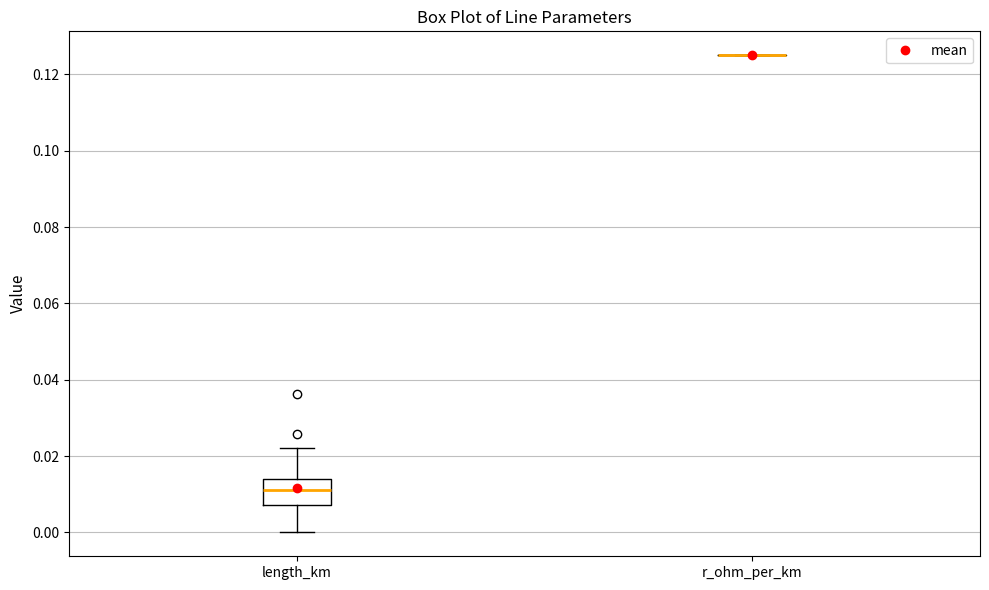

Which box is the tallest, from its lower edge to its upper edge?

length_km